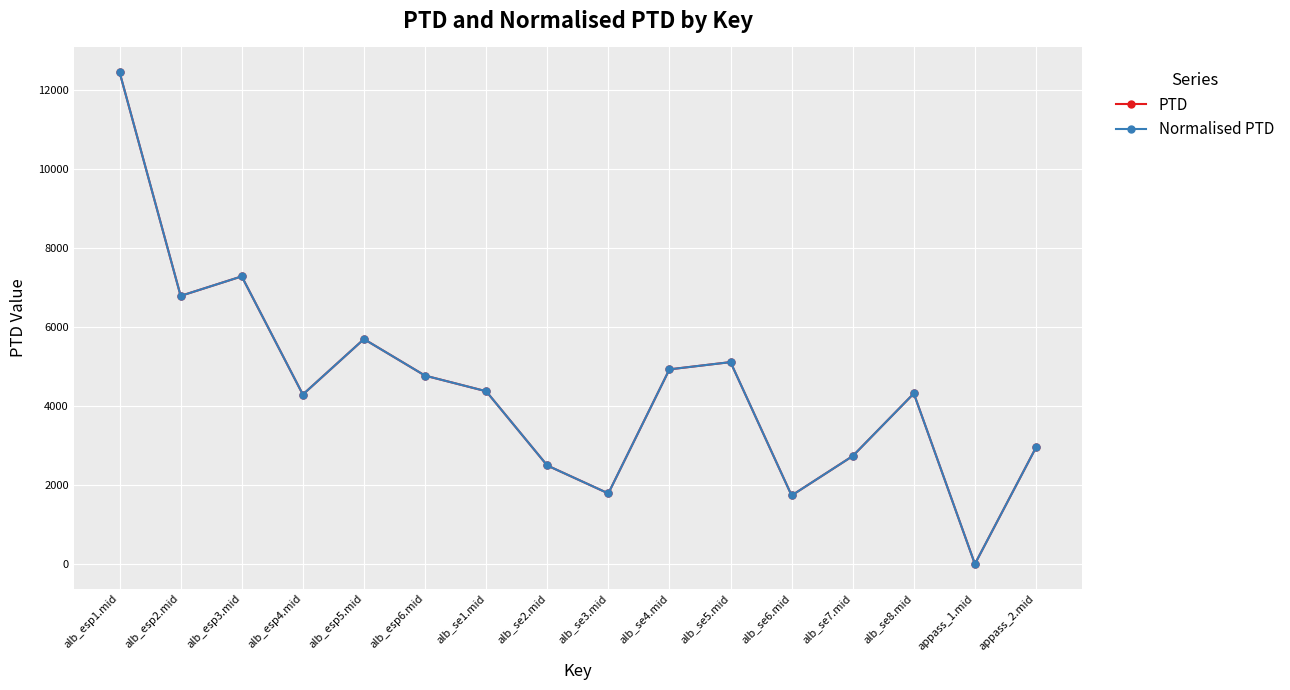

The Normalised PTD series shows 5116.2 at alb_se5.mid. True or false?

True